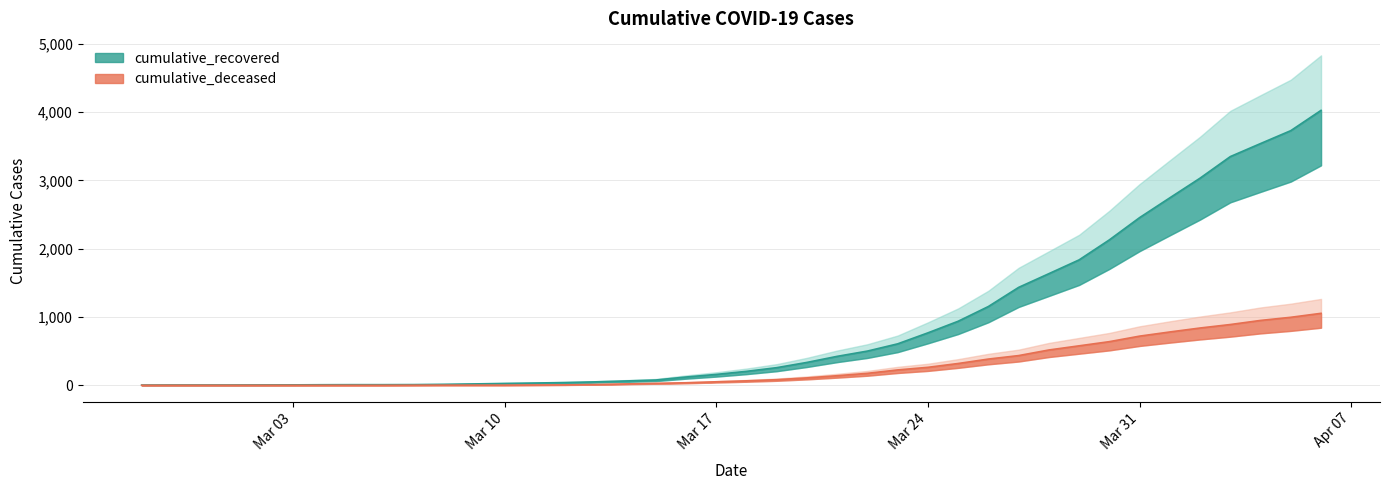

The value of cumulative_deceased at Mar 17 is 51. True or false?

True